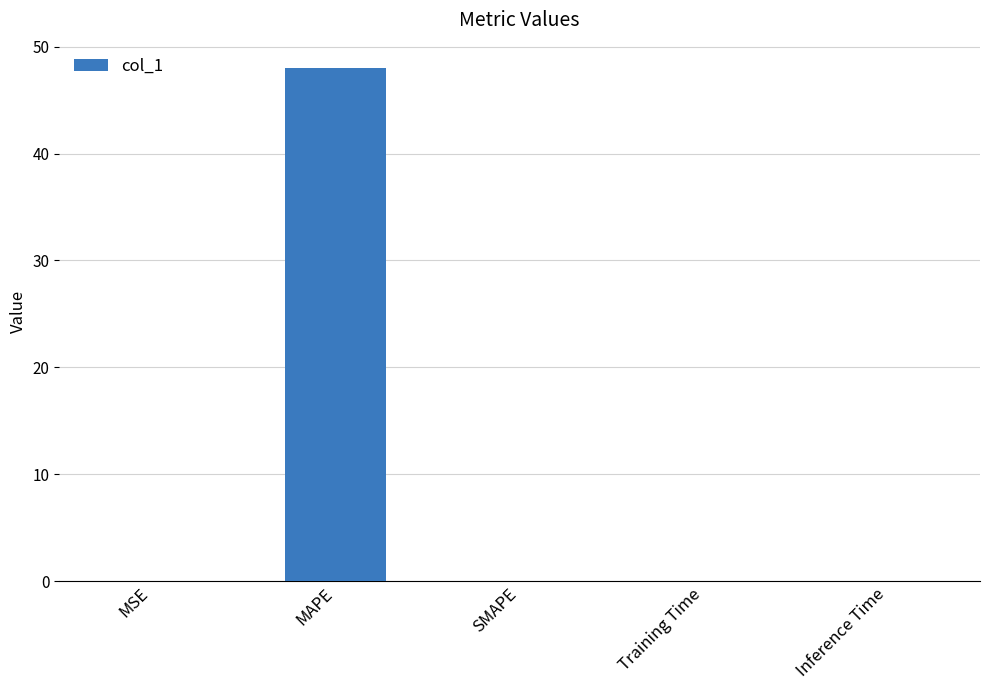

Is it true that the value at SMAPE is 0.0?

True